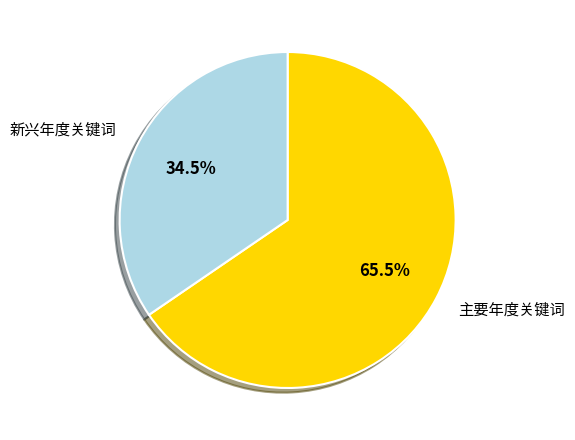

Is there a majority slice in this chart?

Yes